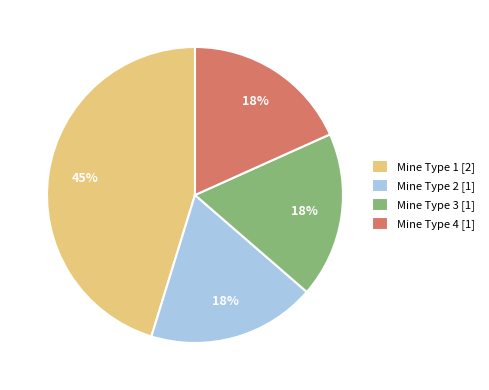

Approximately how many times larger is the value at Mine Type 1 compared to Mine Type 2?

2.5